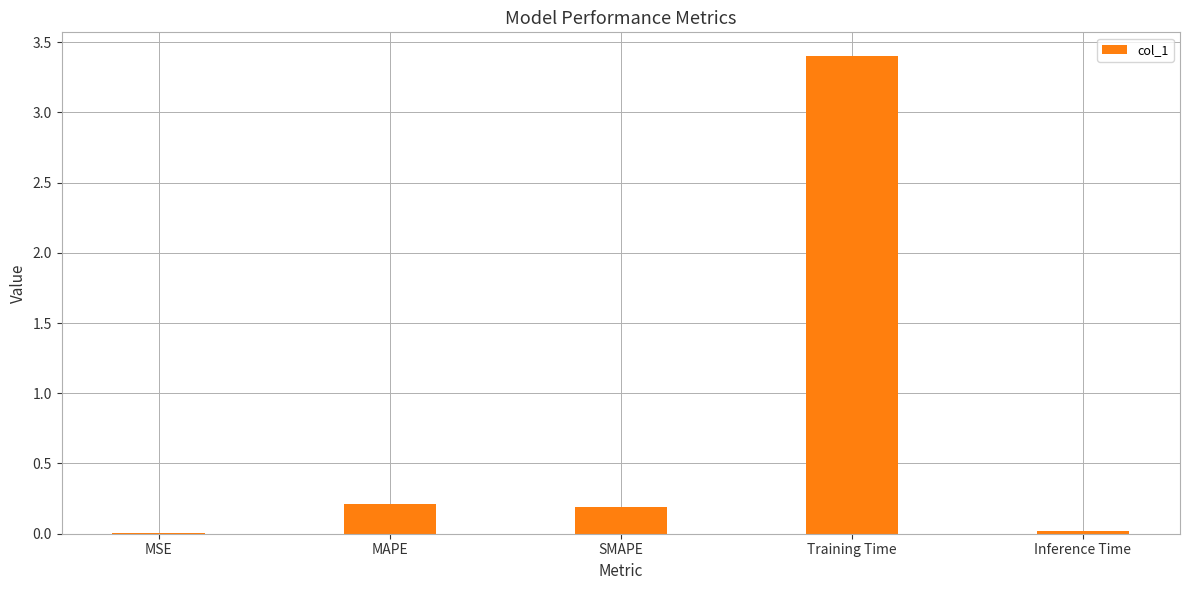

What is the change in value from MAPE to Inference Time?

-0.2